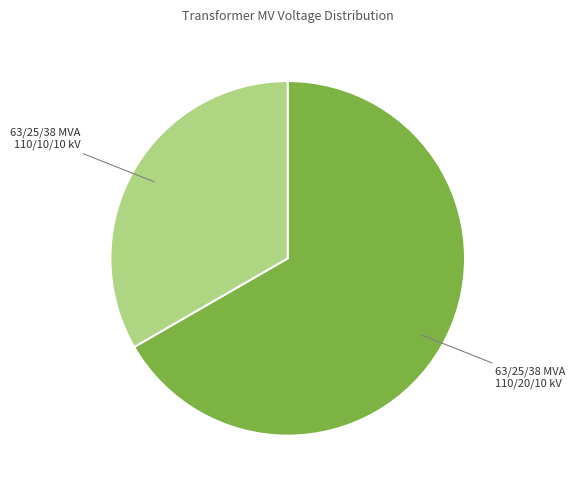

Does any single category account for the majority?

Yes